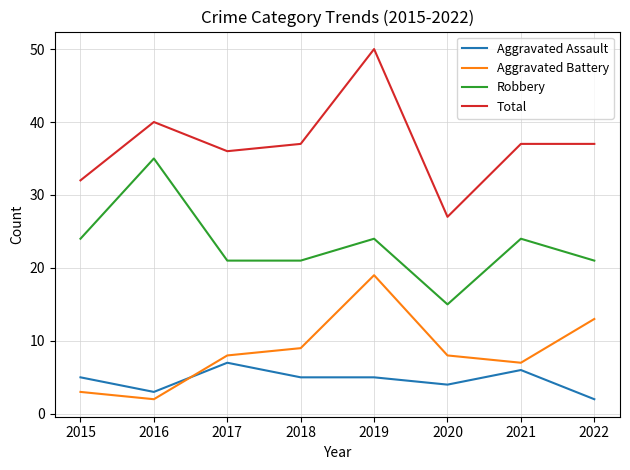

Reading left to right, extract all data points from this chart.

Aggravated Assault: 2015=5	2016=3	2017=7	2018=5	2019=5	2020=4	2021=6	2022=2
Aggravated Battery: 2015=3	2016=2	2017=8	2018=9	2019=19	2020=8	2021=7	2022=13
Robbery: 2015=24	2016=35	2017=21	2018=21	2019=24	2020=15	2021=24	2022=21
Total: 2015=32	2016=40	2017=36	2018=37	2019=50	2020=27	2021=37	2022=37